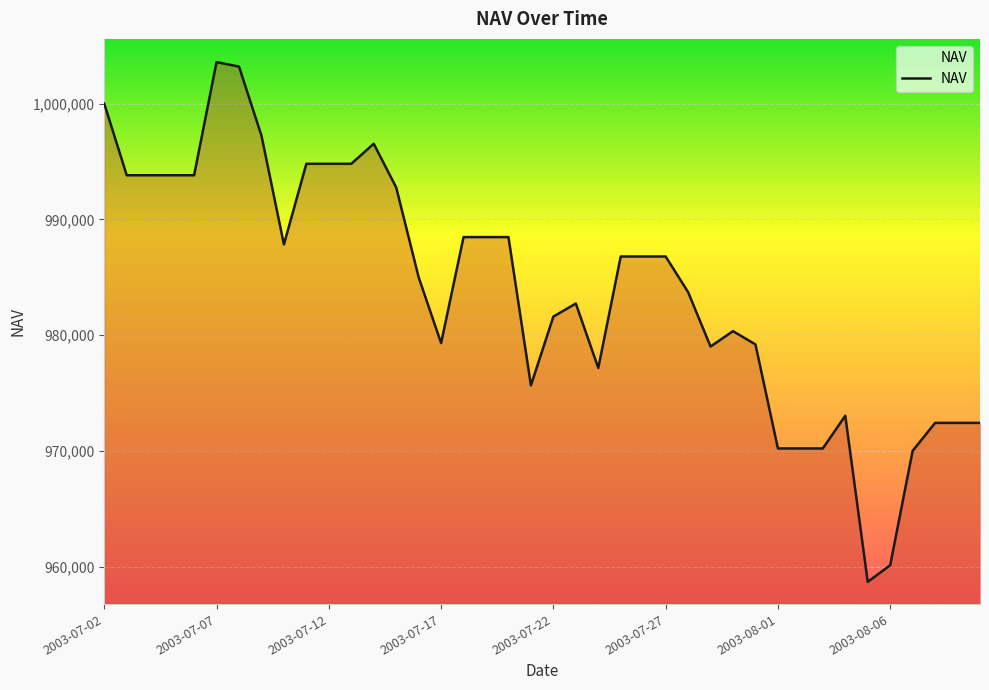

What is the smallest value displayed?

958675.6